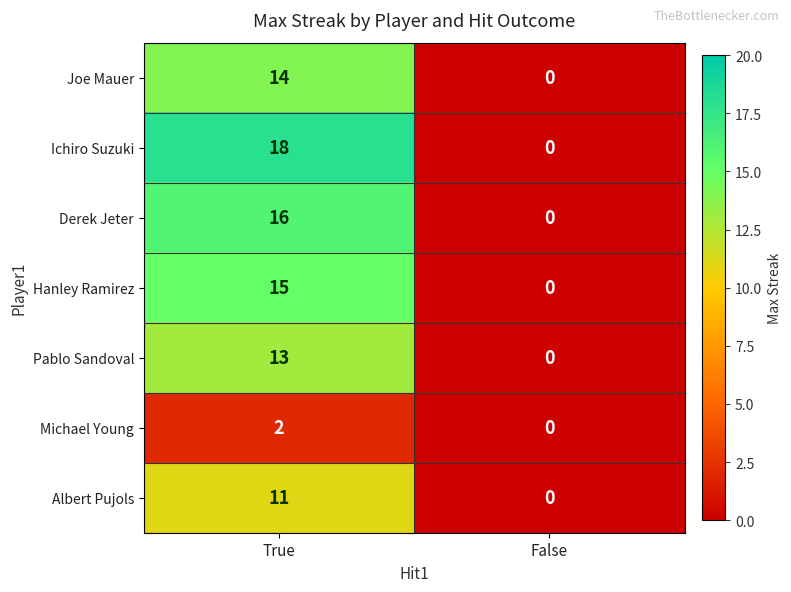

Which label corresponds to the smallest value in the chart?

False